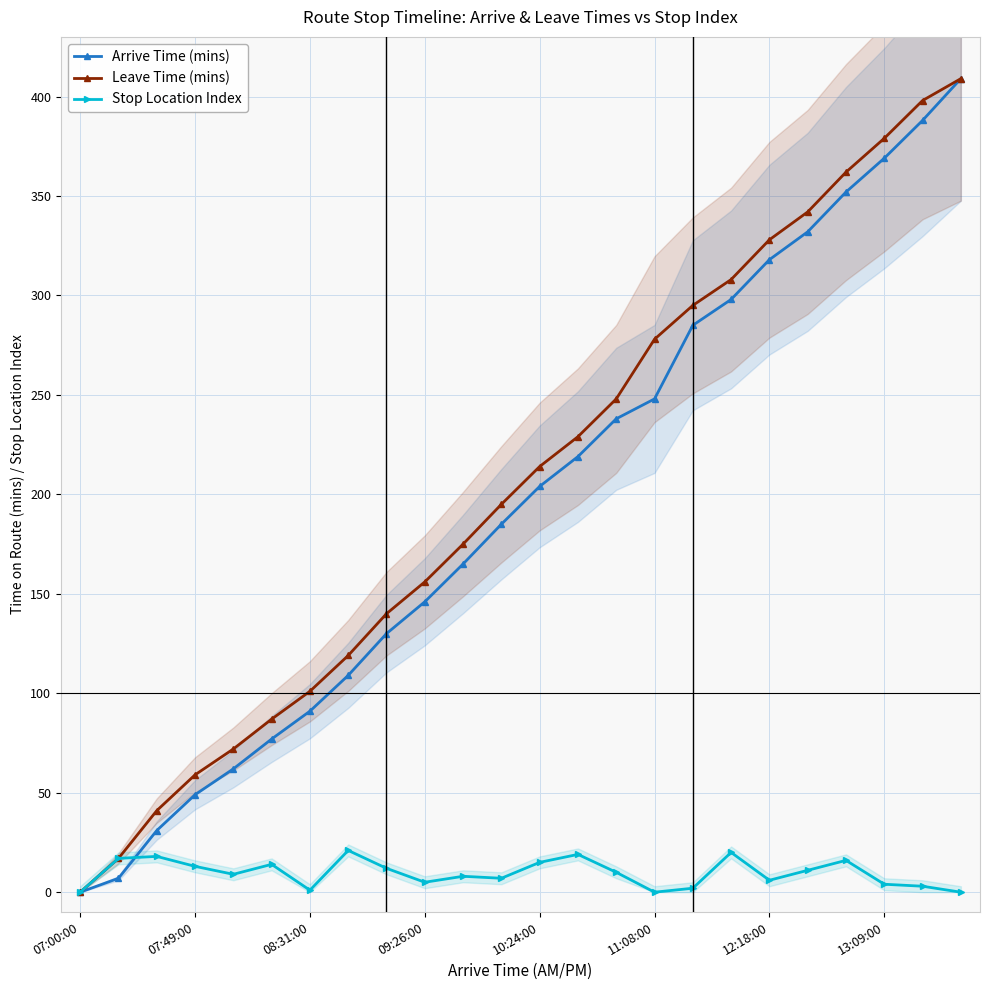

True or false: Leave Time (mins) and Stop Location Index intersect in this chart.

False